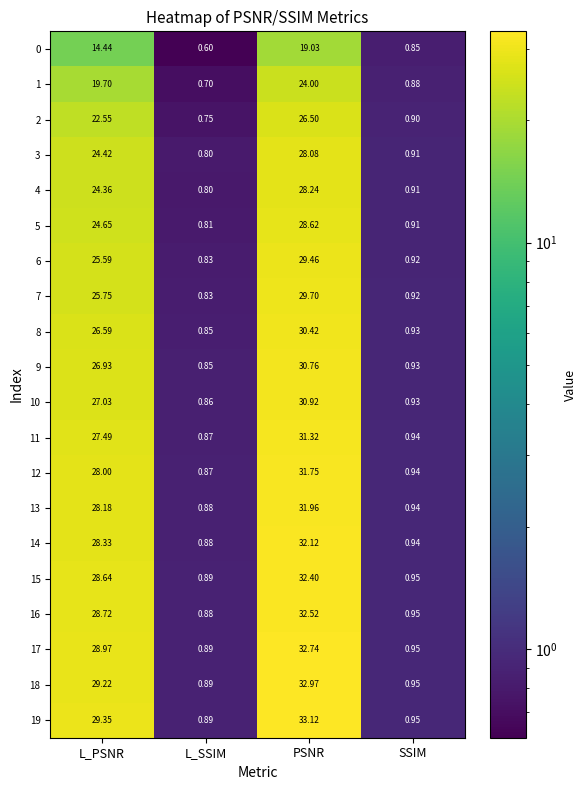

At which category does the chart reach its peak across all series?

PSNR